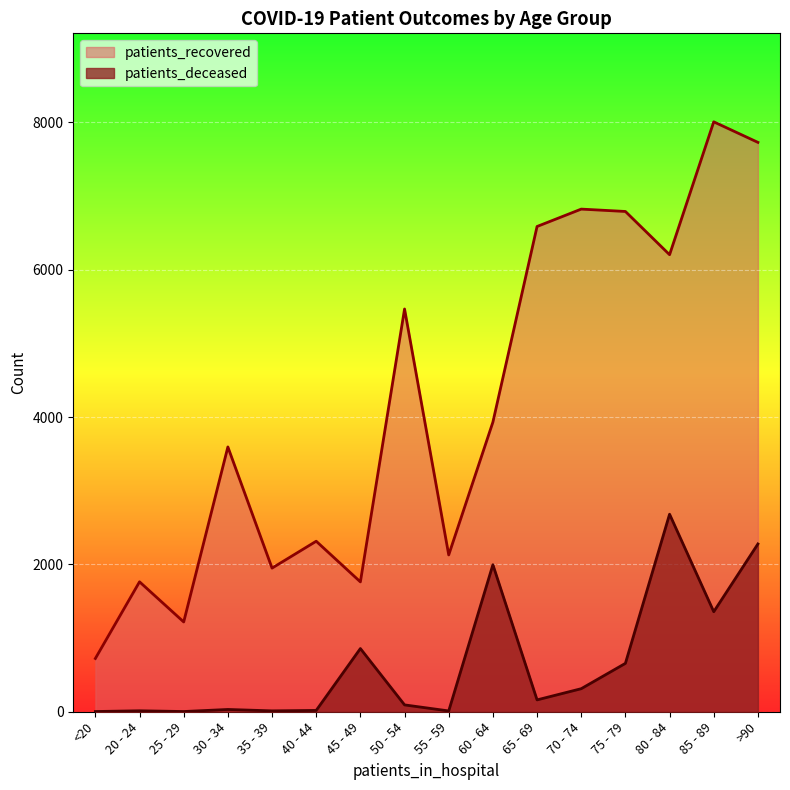

True or false: patients_recovered and patients_deceased intersect in this chart.

False